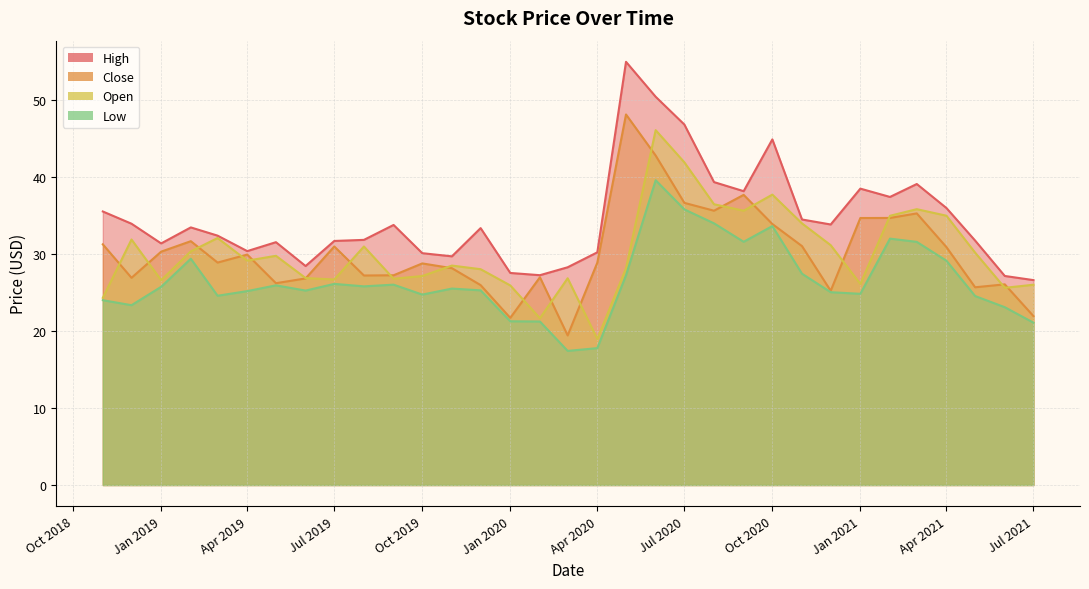

Is it true that Open equals 22.9 at Apr 2021?

False